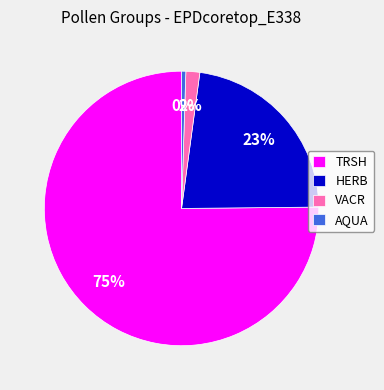

What is the smallest slice in the pie chart?

AQUA